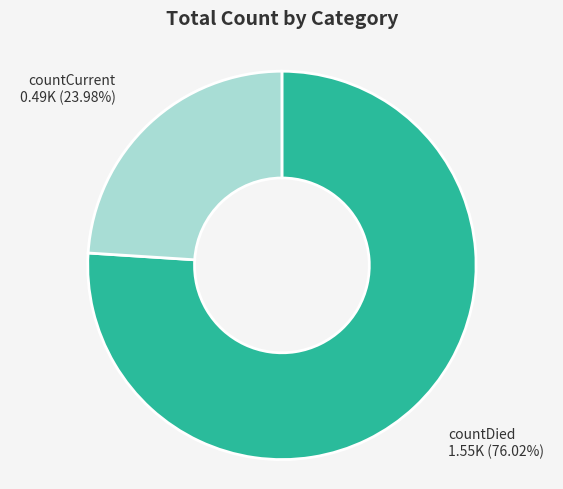

Is there any slice that represents more than half of the pie?

Yes